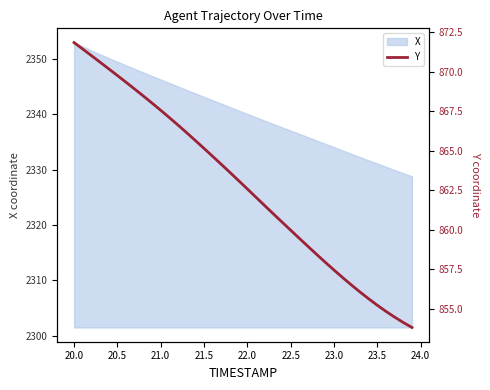

What is the difference between the second highest and minimum values?

17.6